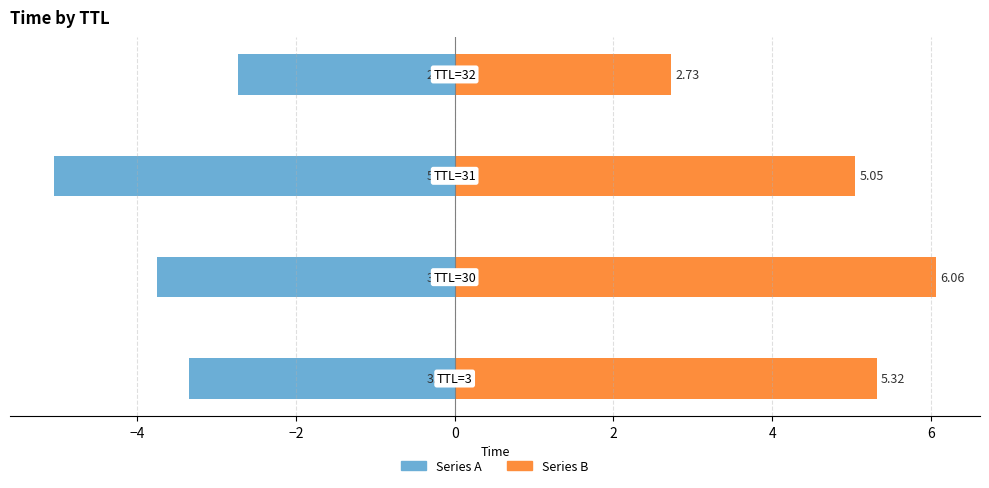

Reading left to right, what are all the values shown in this chart?

Series A: -3.4	-3.7	-5.0	-2.7
Series B: 5.3	6.1	5.0	2.7